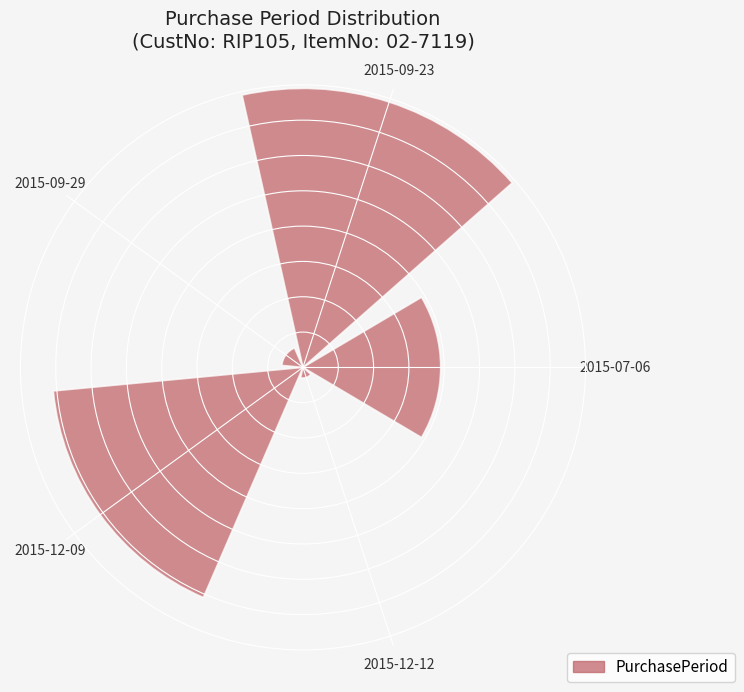

Does the chart contain any negative values?

No